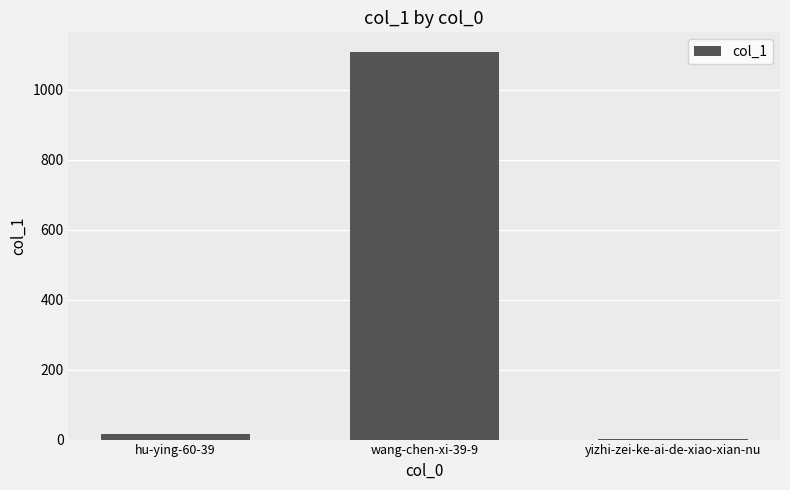

At which category does the chart reach its peak across all series?

wang-chen-xi-39-9